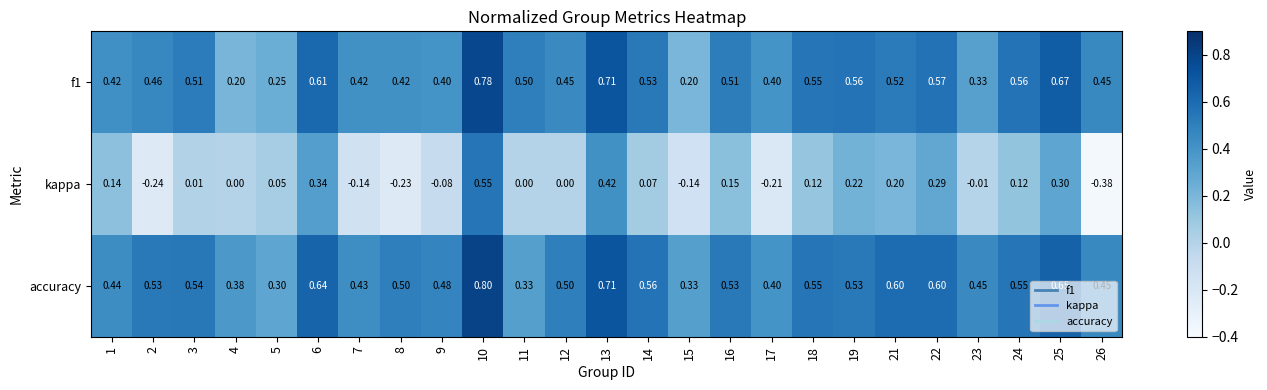

Which series has the widest spread of values?

kappa